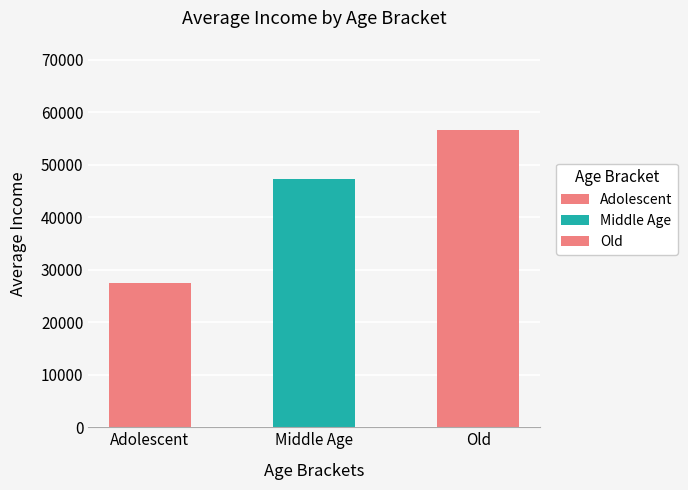

At 3, list the series in order from smallest to largest.

Adolescent, Middle Age, Old